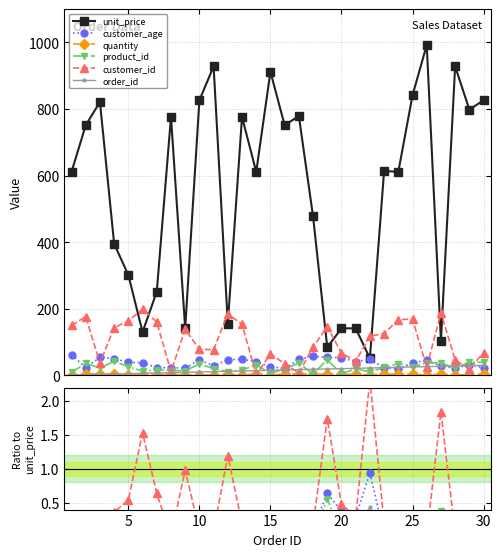

At which label is quantity closest to 0?

25